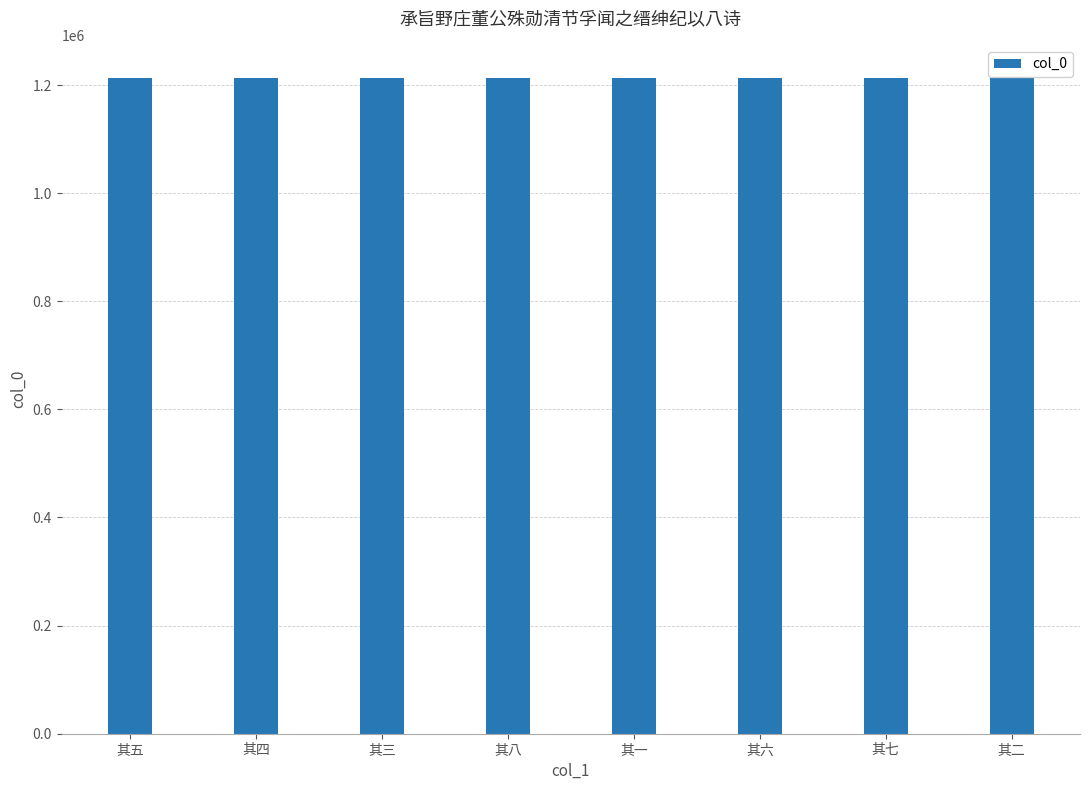

What is the value of the 3rd bar from the left?

1213636